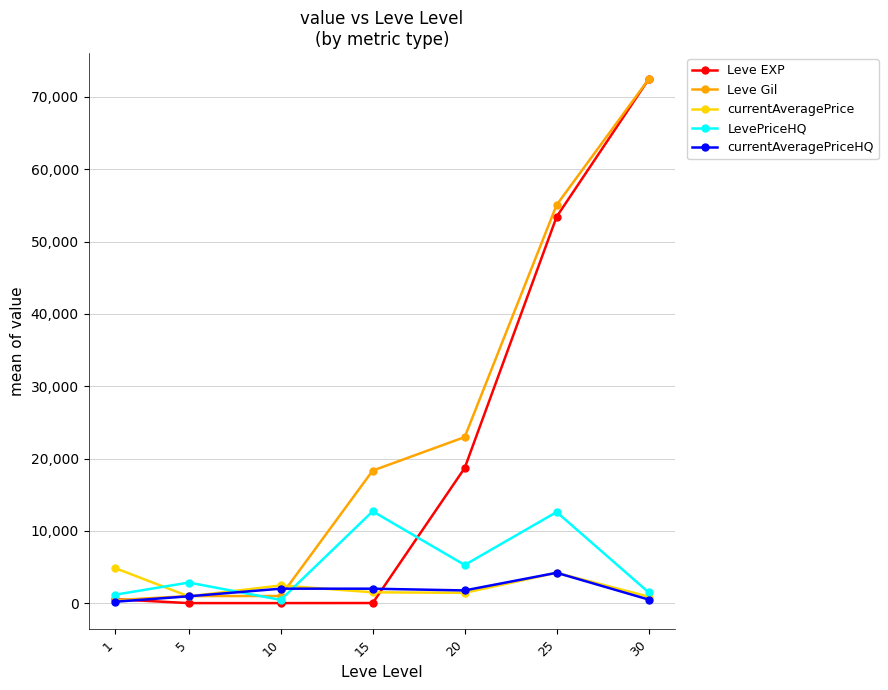

At which label does currentAveragePrice first exceed 1500?

1